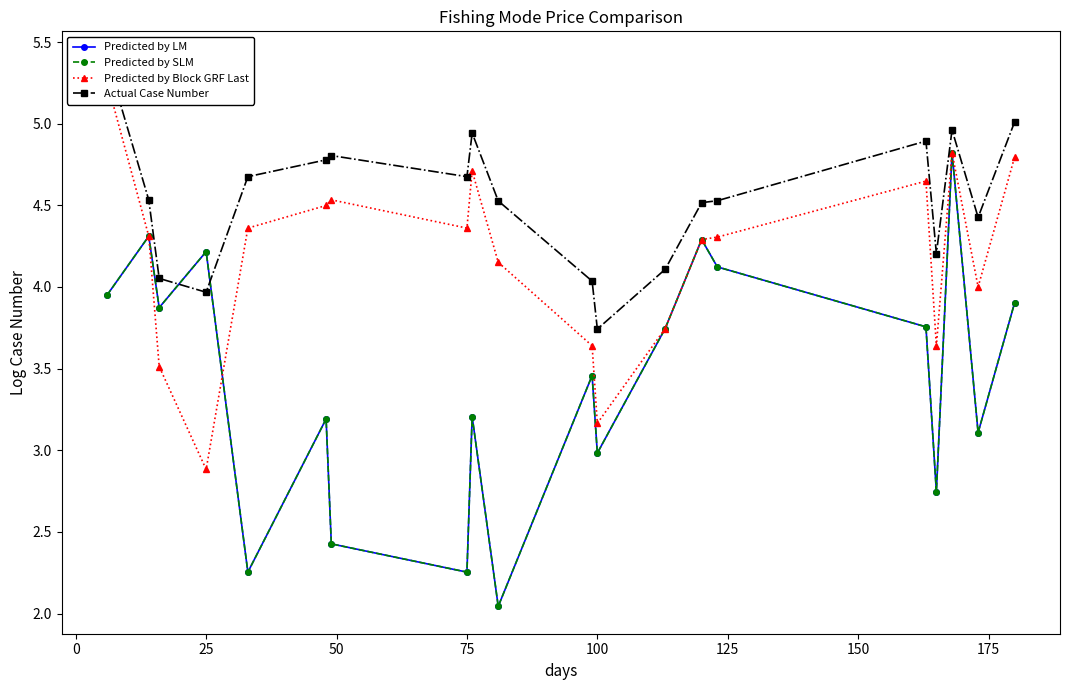

What is the value of the Predicted by LM point at the 4th from the left?

4.2